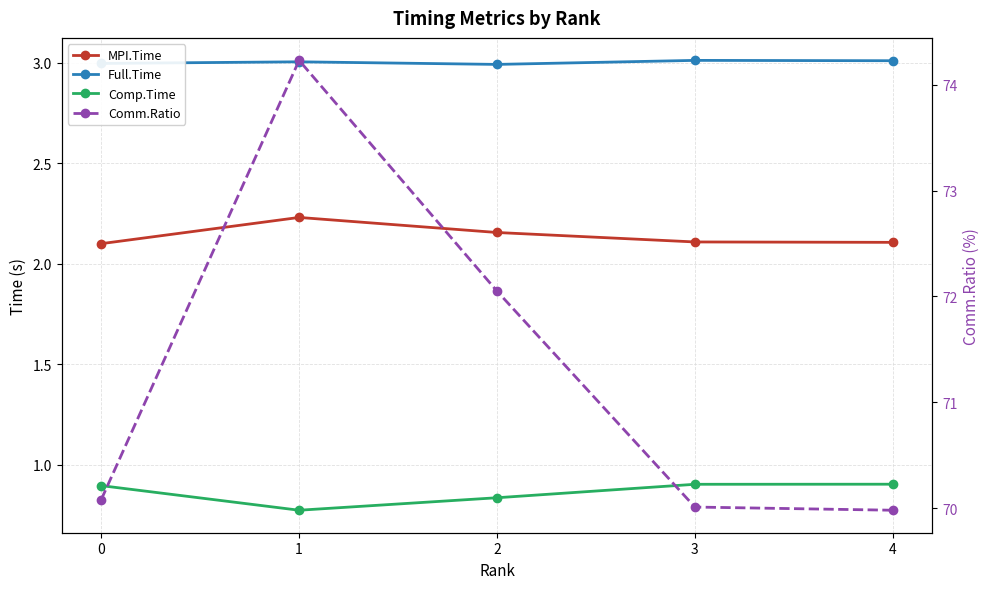

True or false: Full.Time and MPI.Time cross at least once.

False